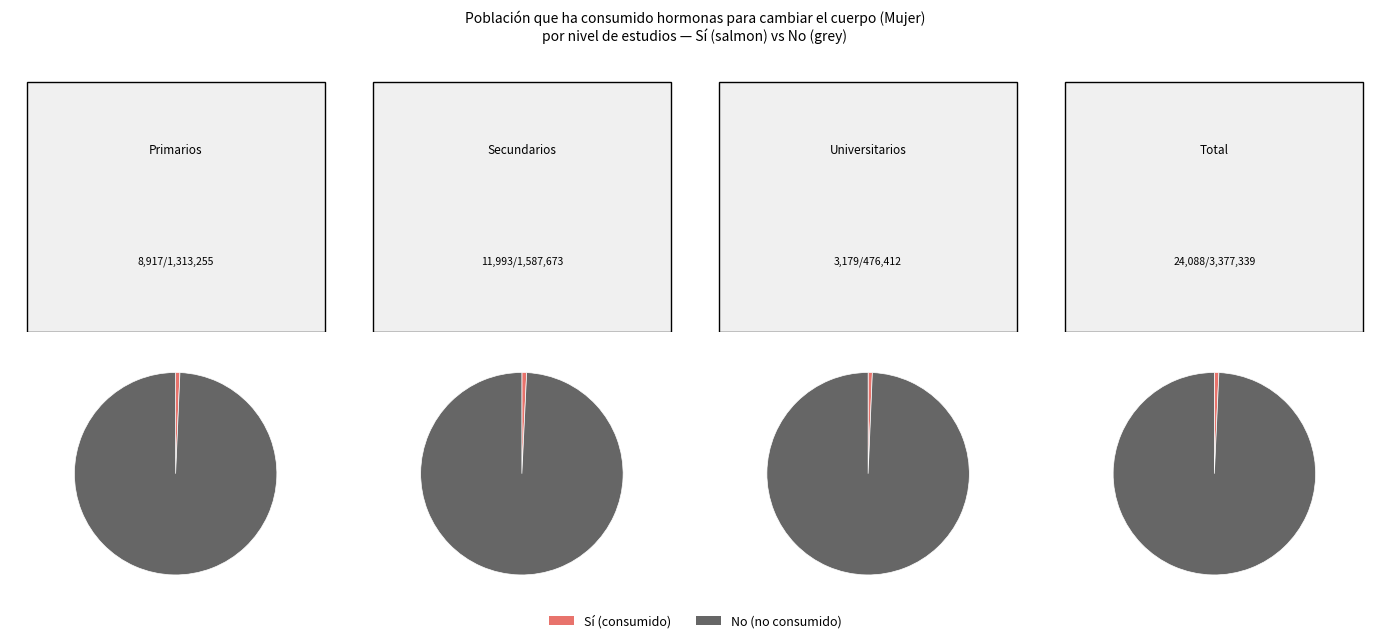

Which slice is the smallest?

Universitarios